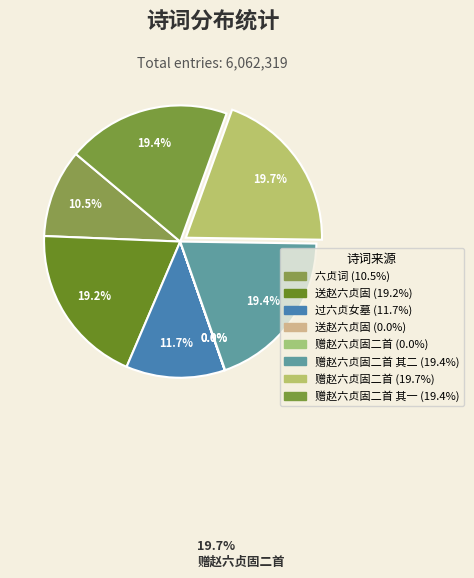

Is it true that 送赵六贞固 is 32% of the pie?

False